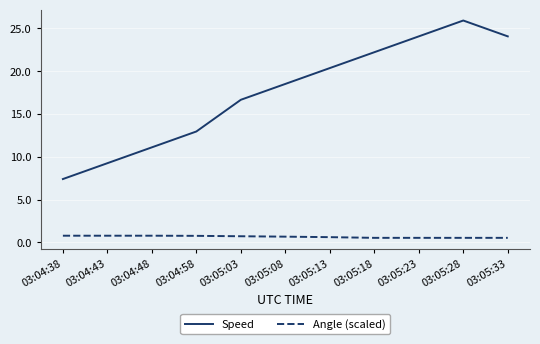

Which label corresponds to the largest value in the chart?

03:05:28